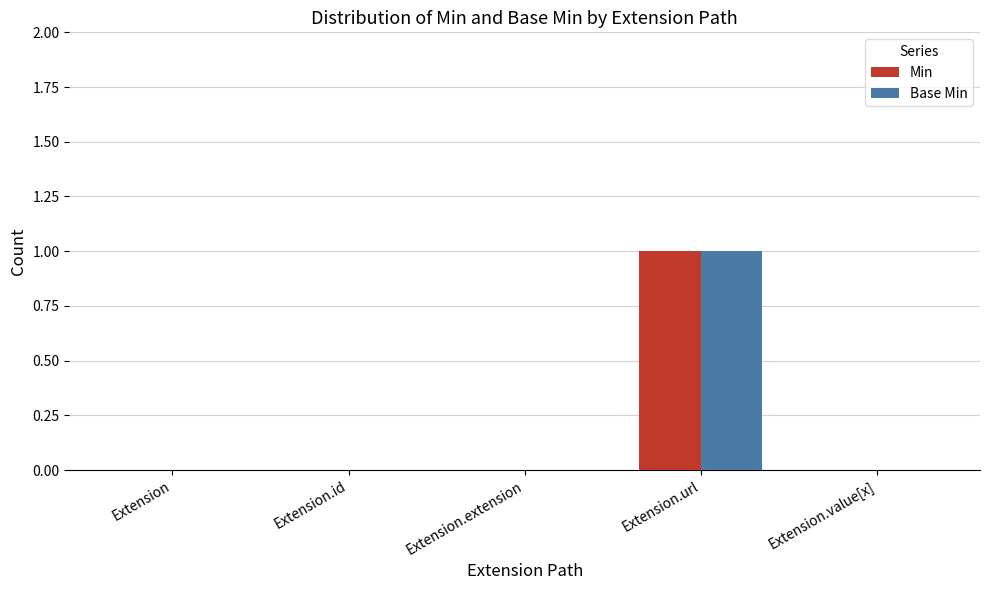

The Base Min series shows -1 at Extension.value[x]. True or false?

False